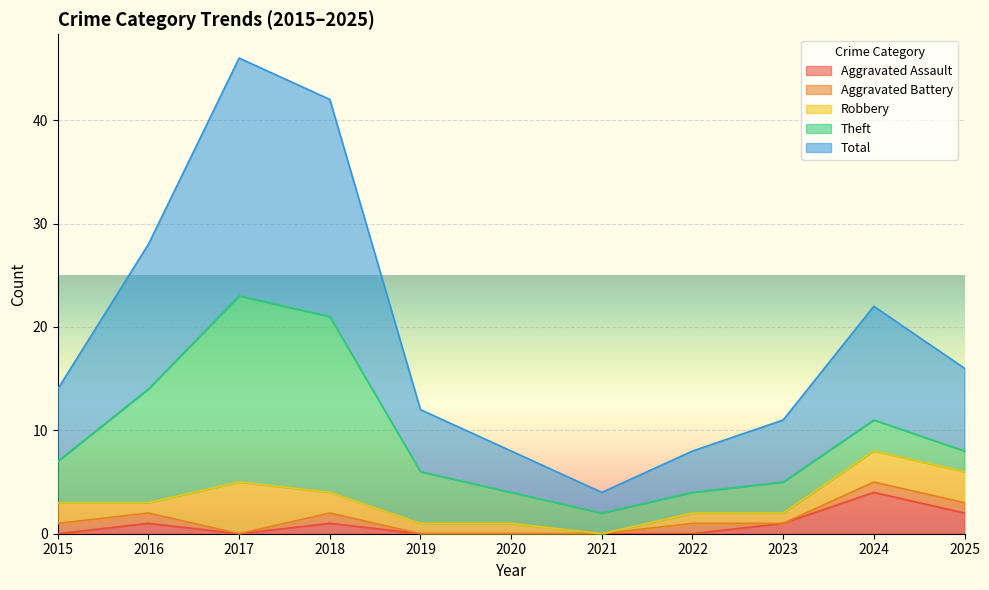

What is the difference between the maximum and minimum values in the Robbery series?

5